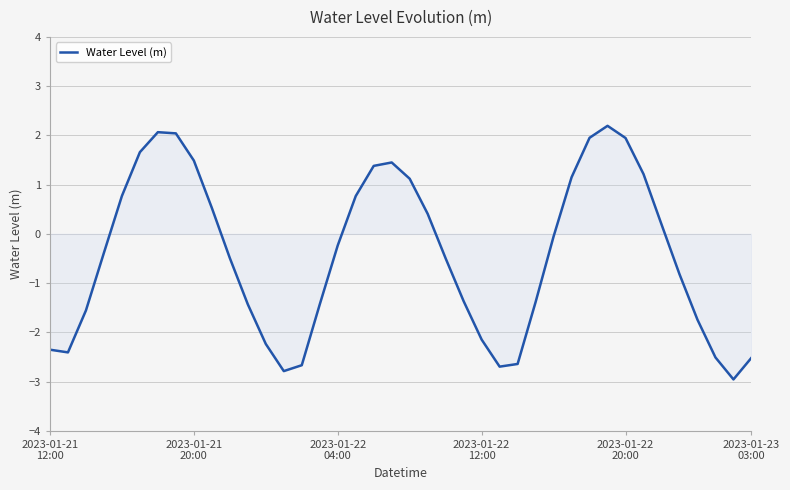

What is the difference between the maximum and minimum values?

5.2